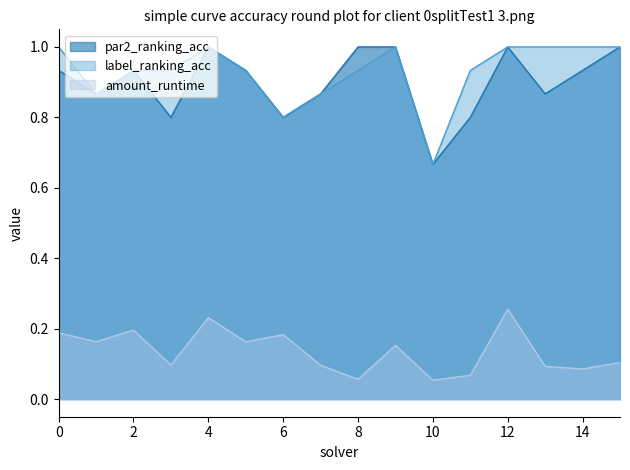

True or false: label_ranking_acc and amount_runtime cross at least once.

False